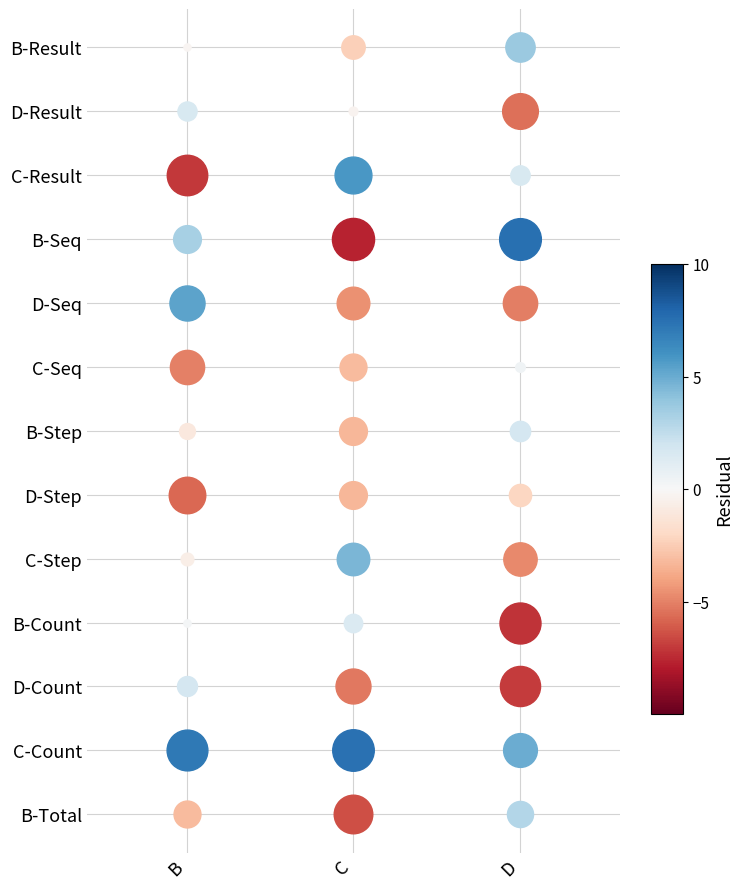

At how many categories does at least one series exceed 1?

3